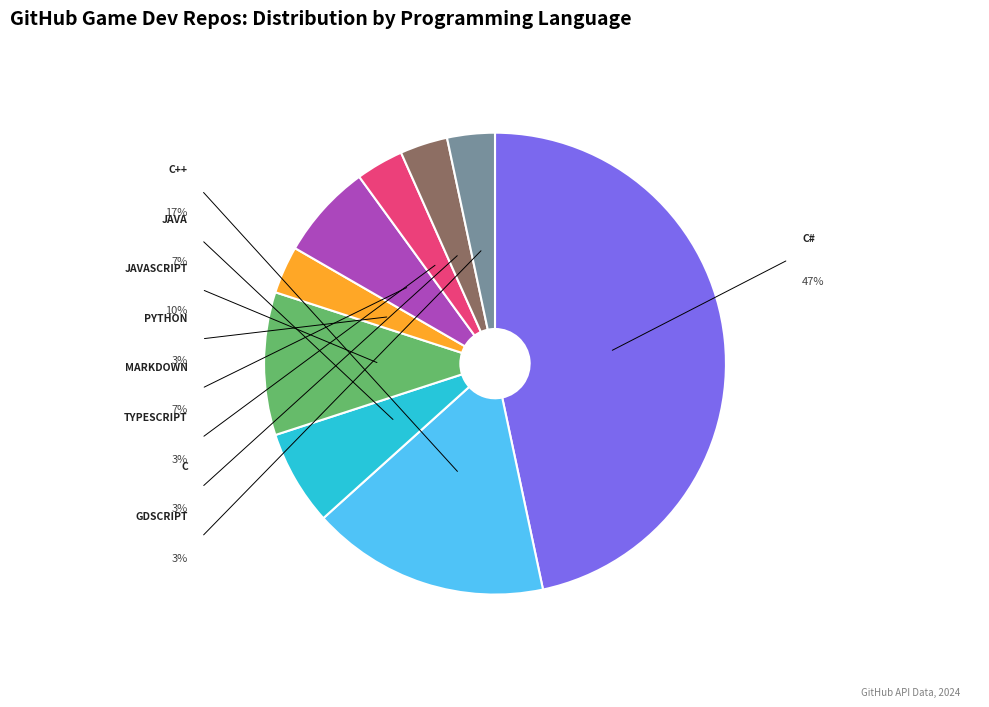

Count the number of slices in the pie.

9